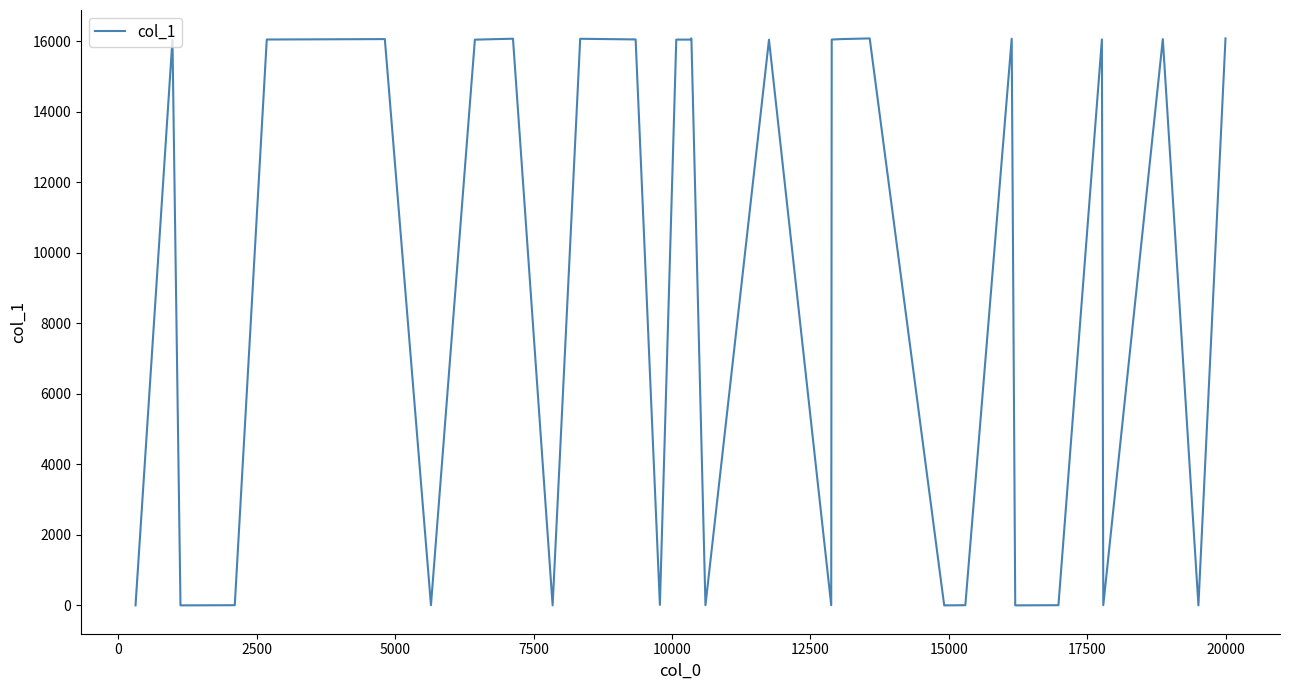

True or false: the data shows 10 at 29.

False